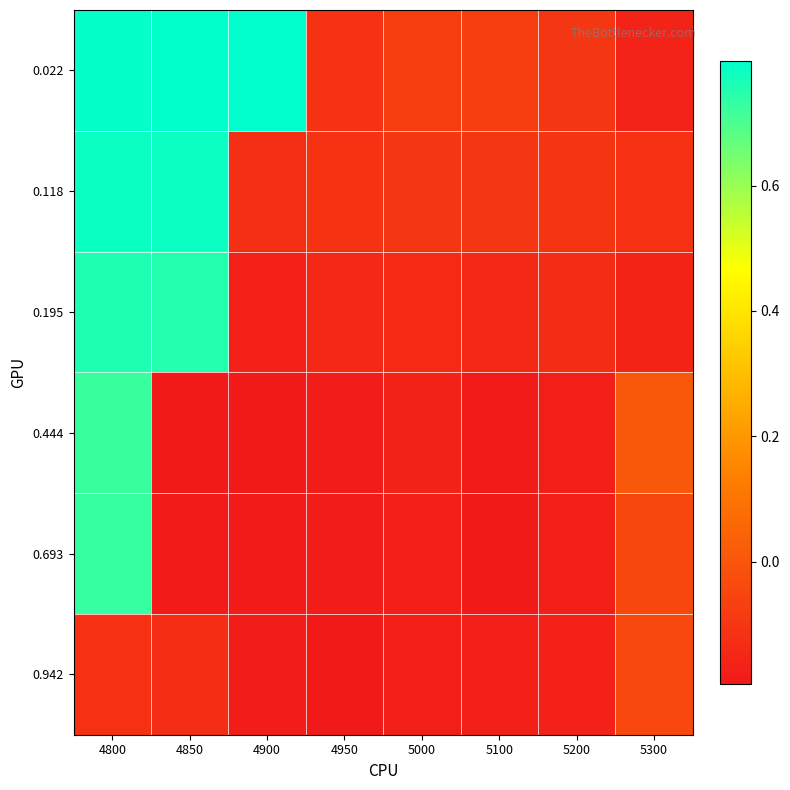

Which has a higher value, 5000 or 4800?

4800